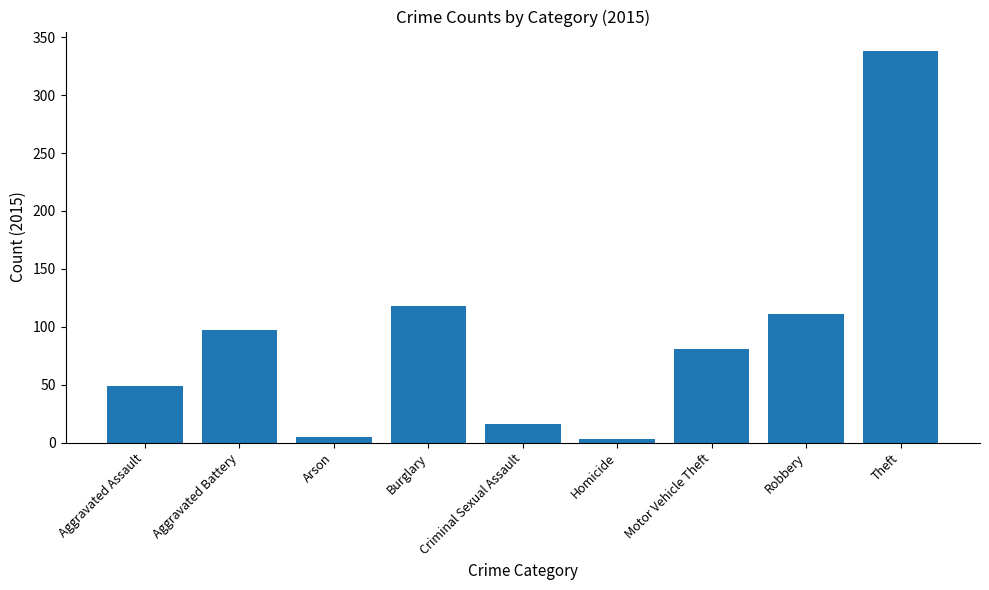

Which label corresponds to the largest value in the chart?

Theft